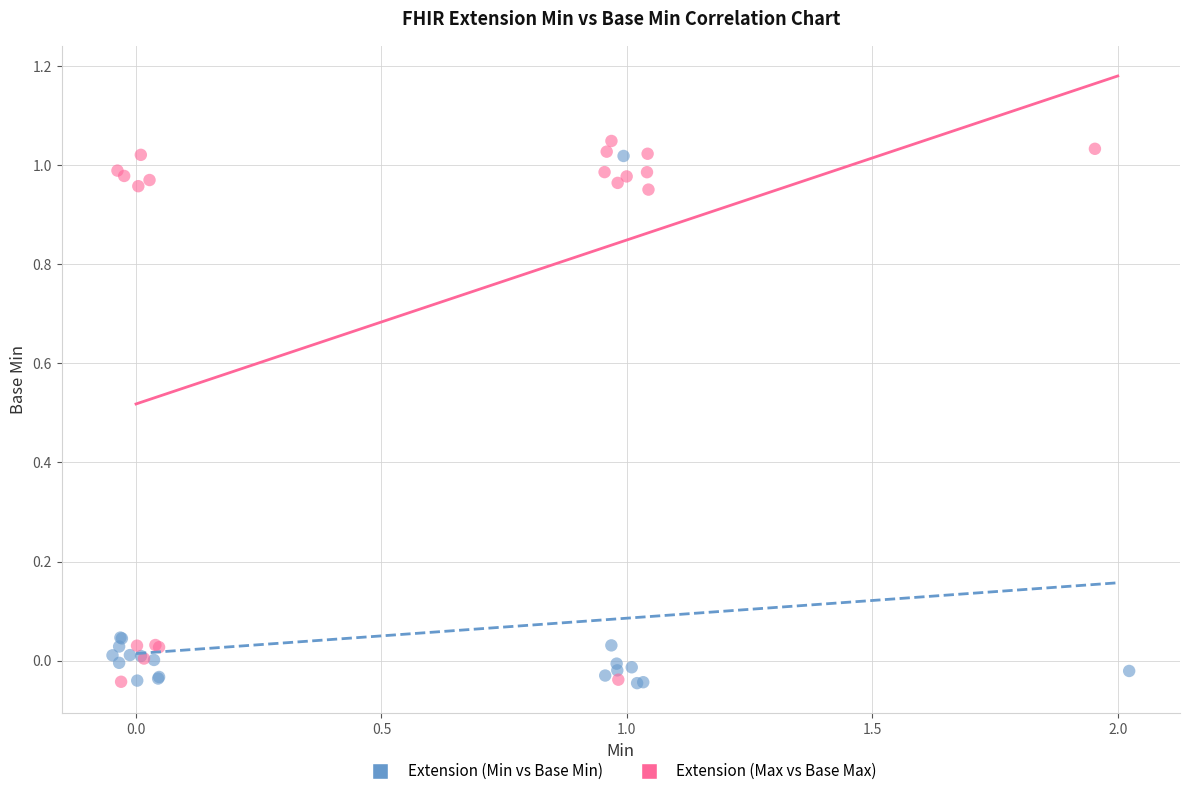

Which series contains the highest Y value?

Extension (Max vs Base Max)